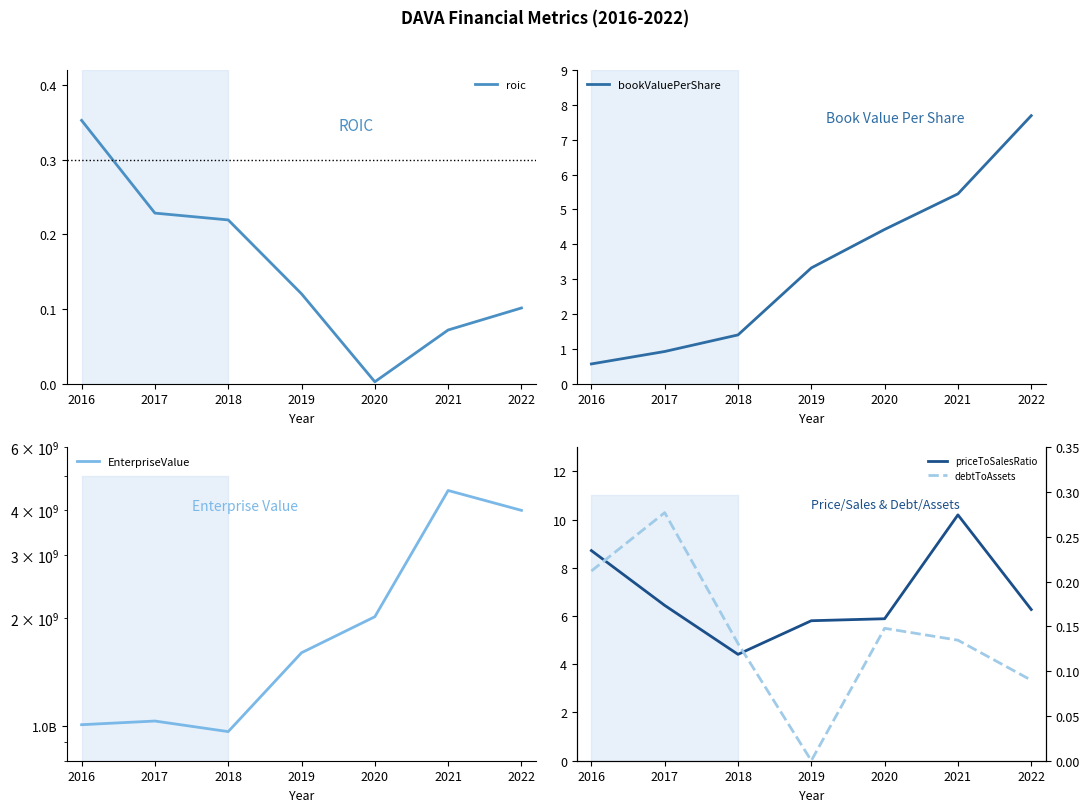

Rank the series at 2017 from highest to lowest value.

EnterpriseValue, priceToSalesRatio, bookValuePerShare, debtToAssets, roic